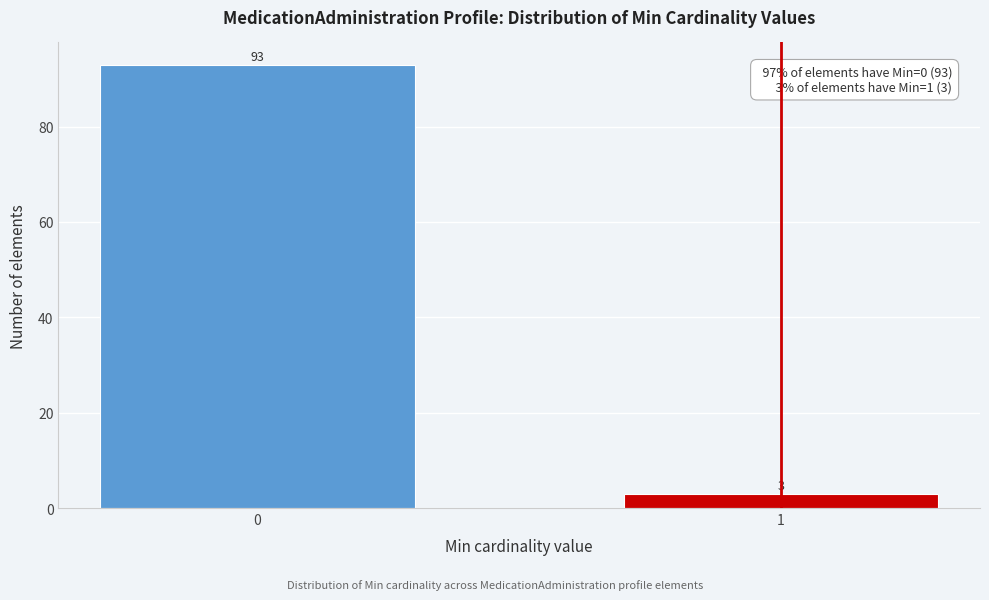

Reading left to right, what are all the values shown in this chart?

93	3